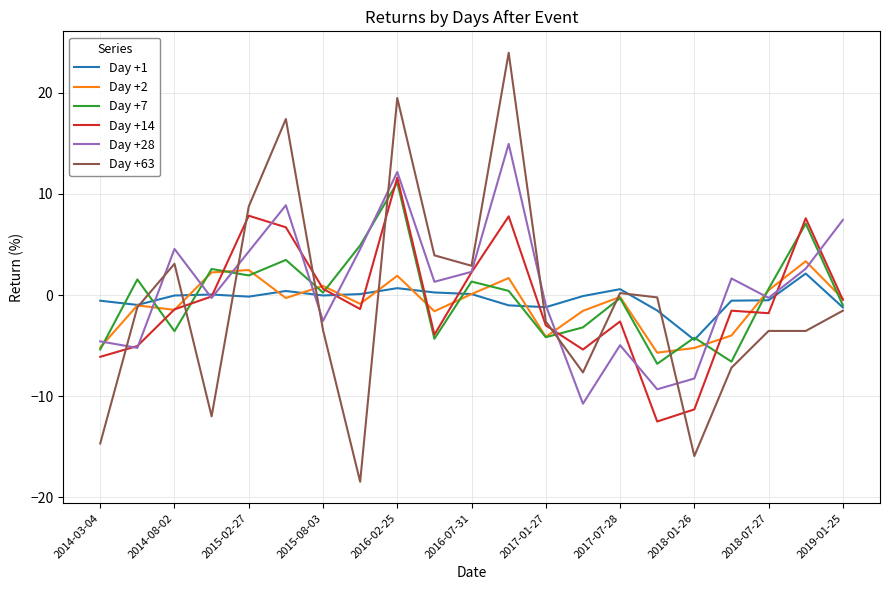

What is the maximum value for Day +63?

24.0